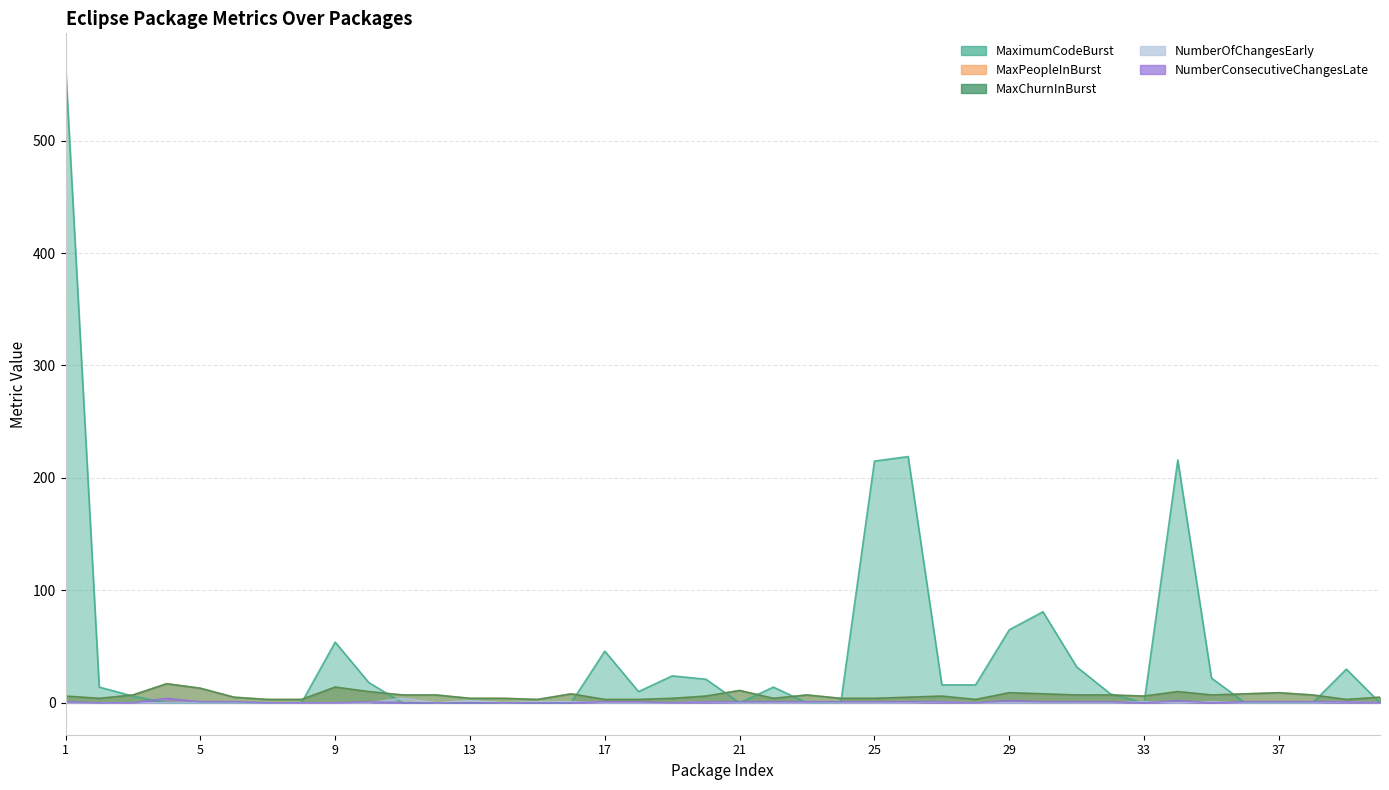

At which label does MaxPeopleInBurst first exceed 6?

3